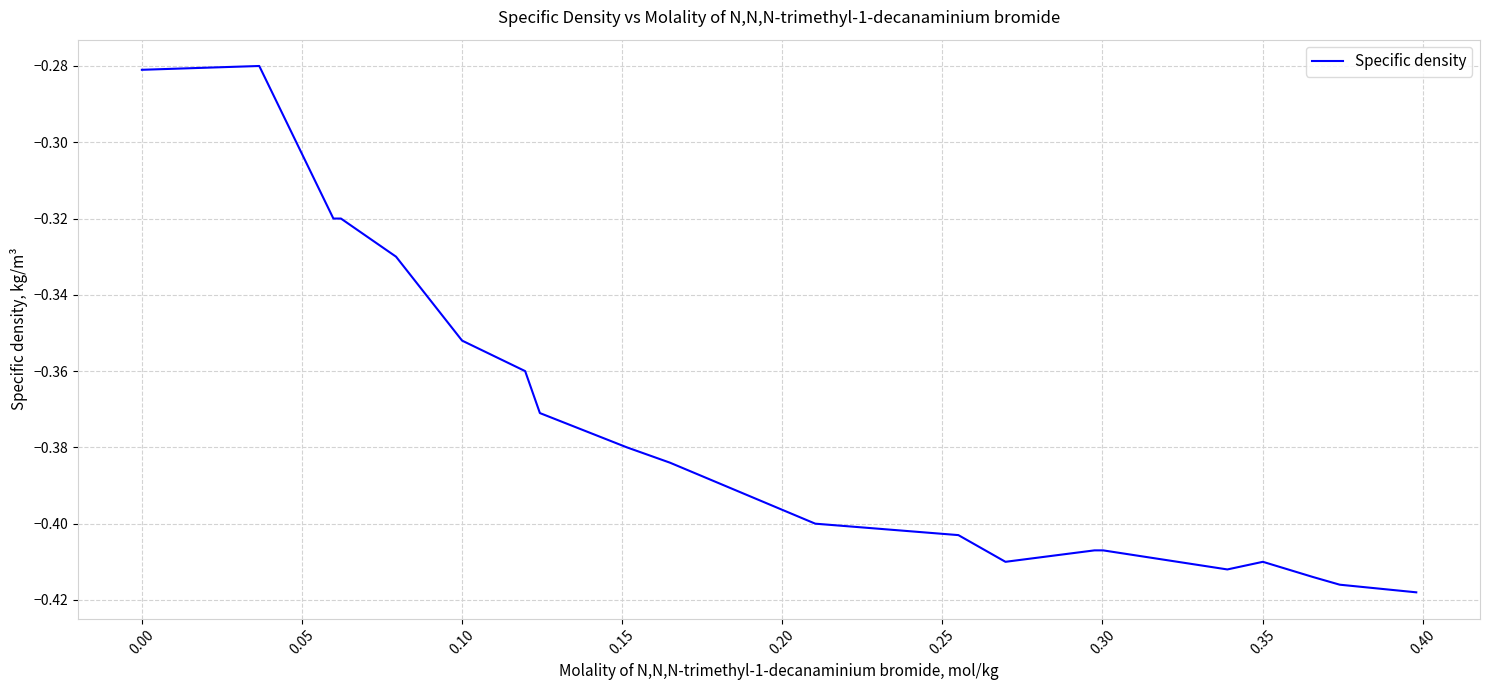

Does the chart have visible grid lines?

Yes